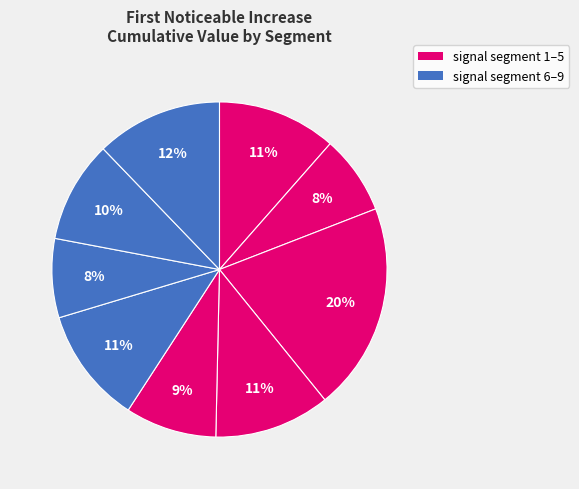

Rank the categories by value from highest to lowest.

signal segment 3, signal segment 9, signal segment 1, signal segment 6, signal segment 4, signal segment 8, signal segment 5, signal segment 7, signal segment 2